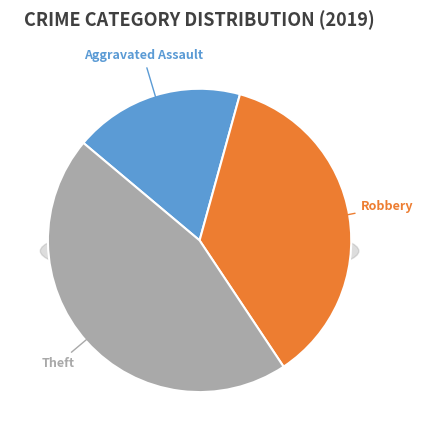

What is the largest slice in the pie chart?

Theft